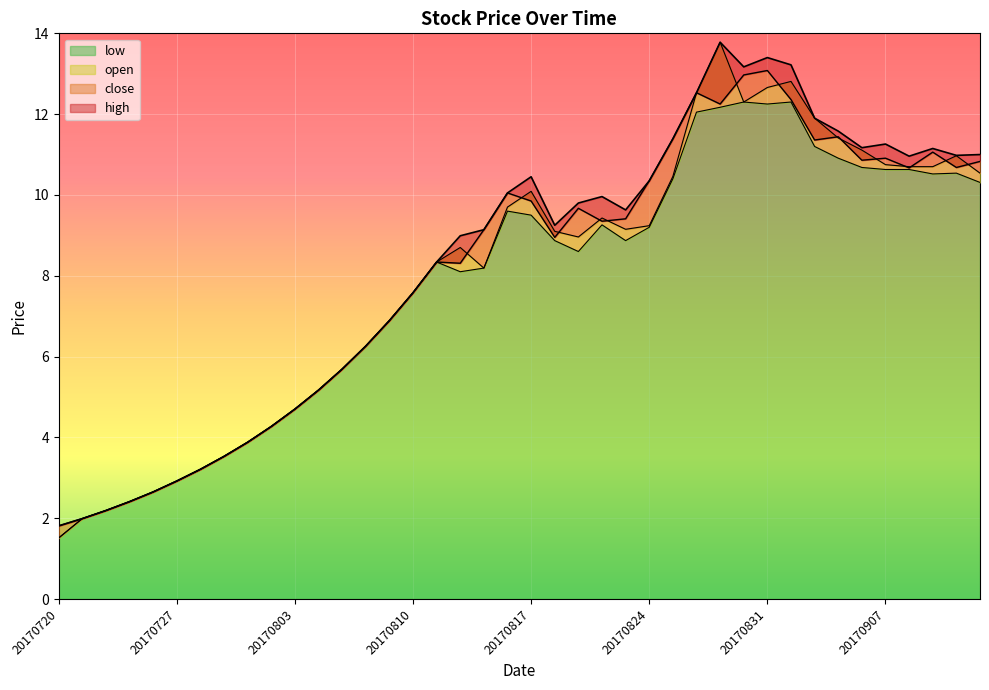

How many interior local peaks does the close series have?

8